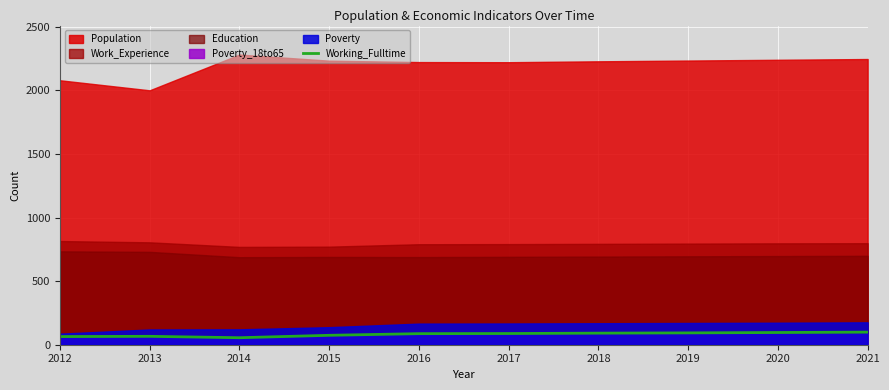

The value of Working_Fulltime at 2012 is 64. True or false?

True